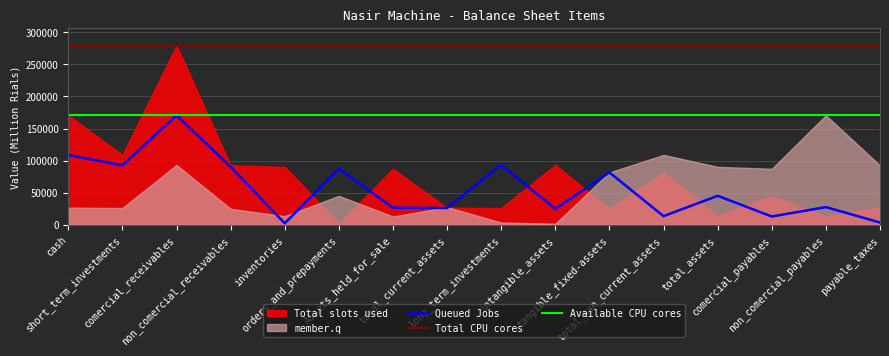

What is the maximum value for Queued Jobs?

170581